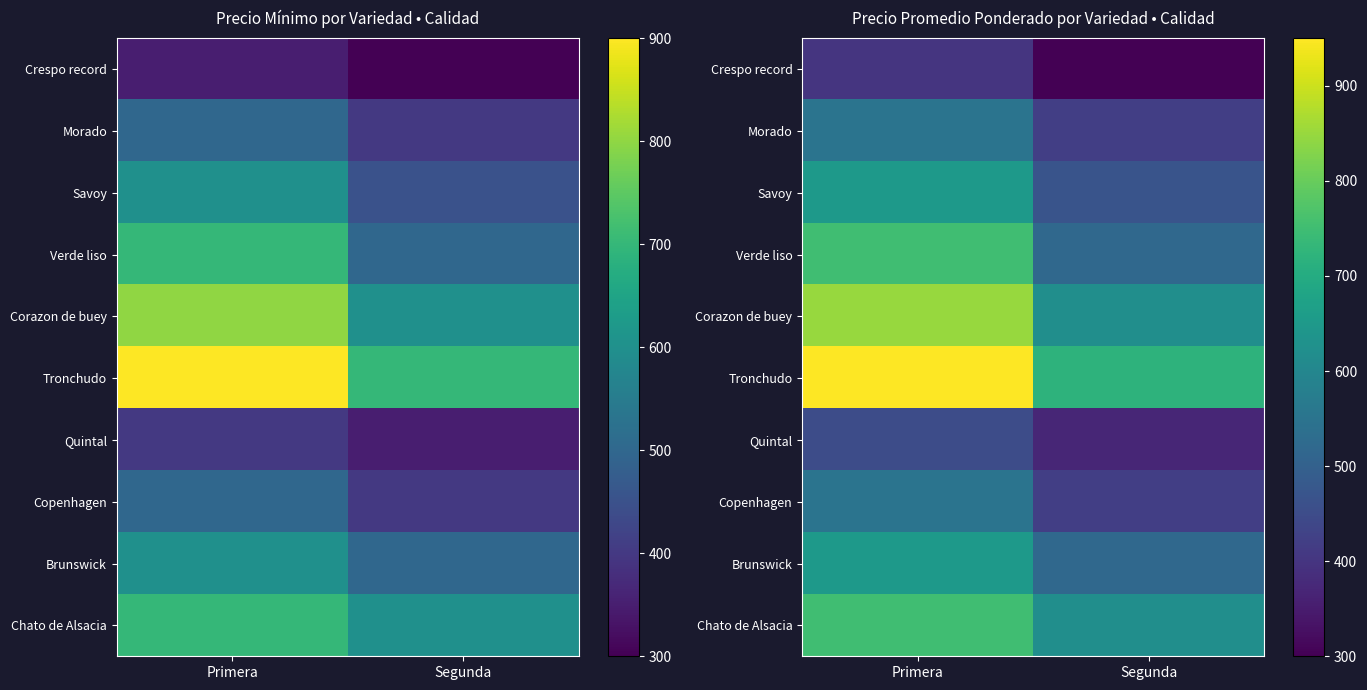

Count the number of data series in this chart.

10